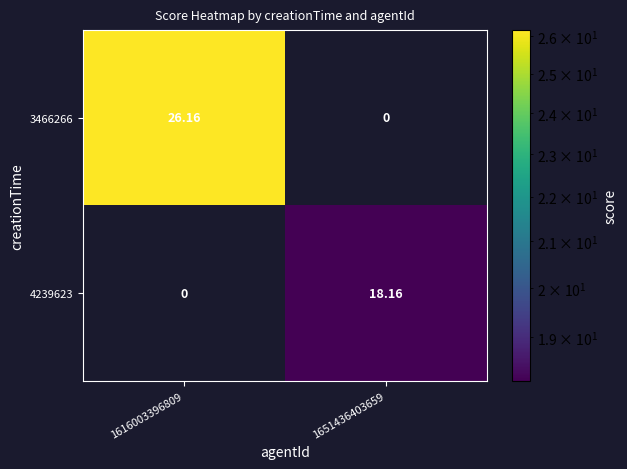

Is the value of 4239623 at 1651436403659 greater than the value of 3466266 at 1616003396809?

No